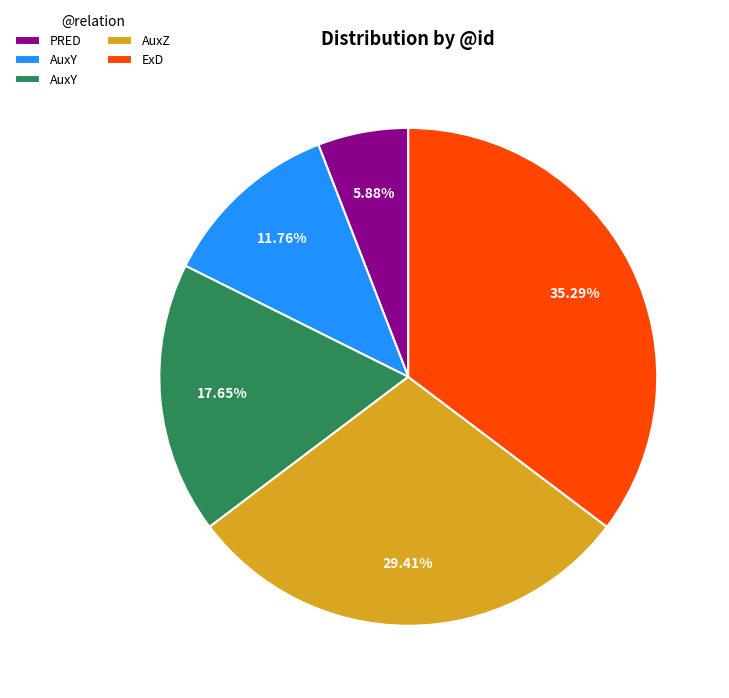

Is there any slice that represents more than half of the pie?

No